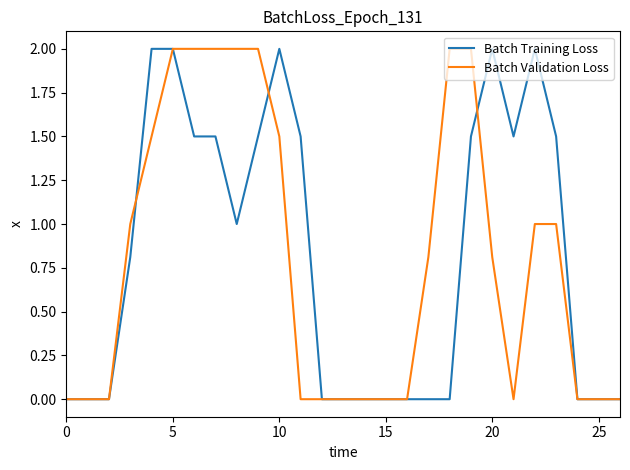

What is the total value across all series at 5?

4.0